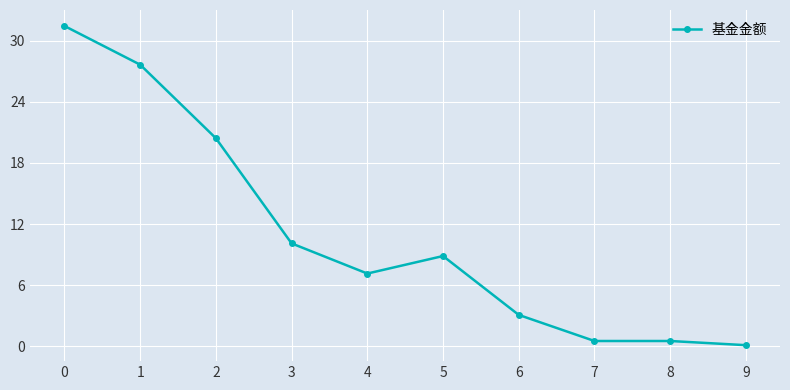

What is the minimum value shown in the chart?

0.1